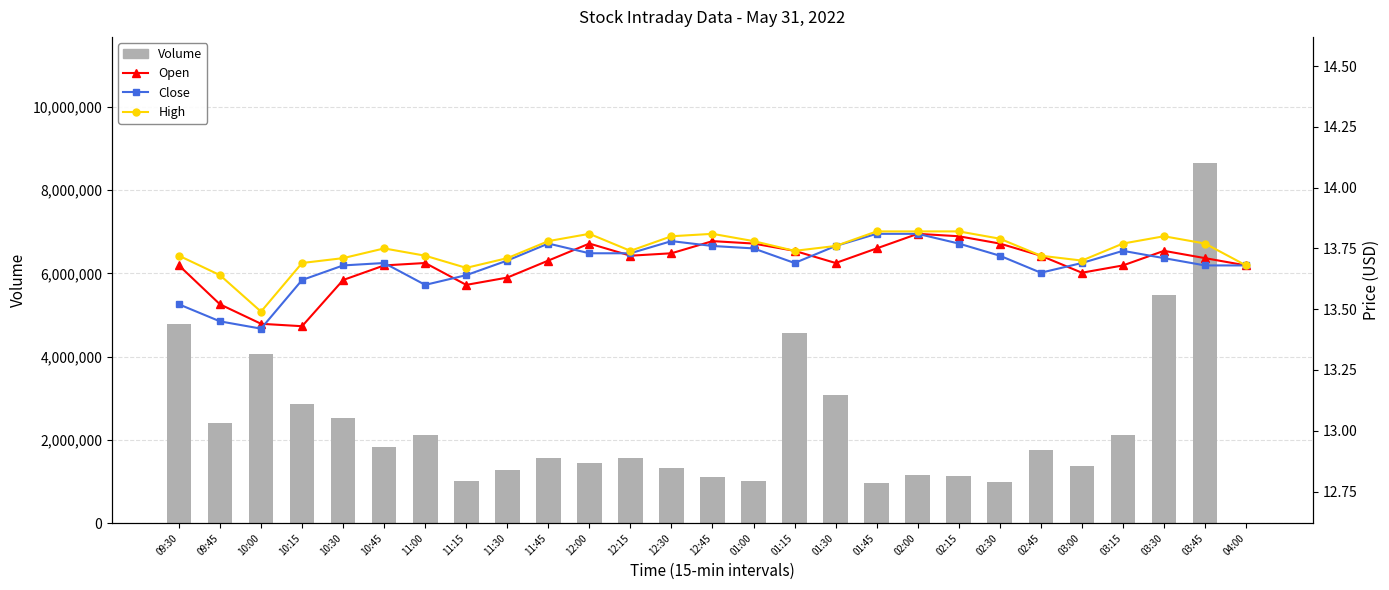

What is the difference between the maximum and minimum values in the Open series?

0.4